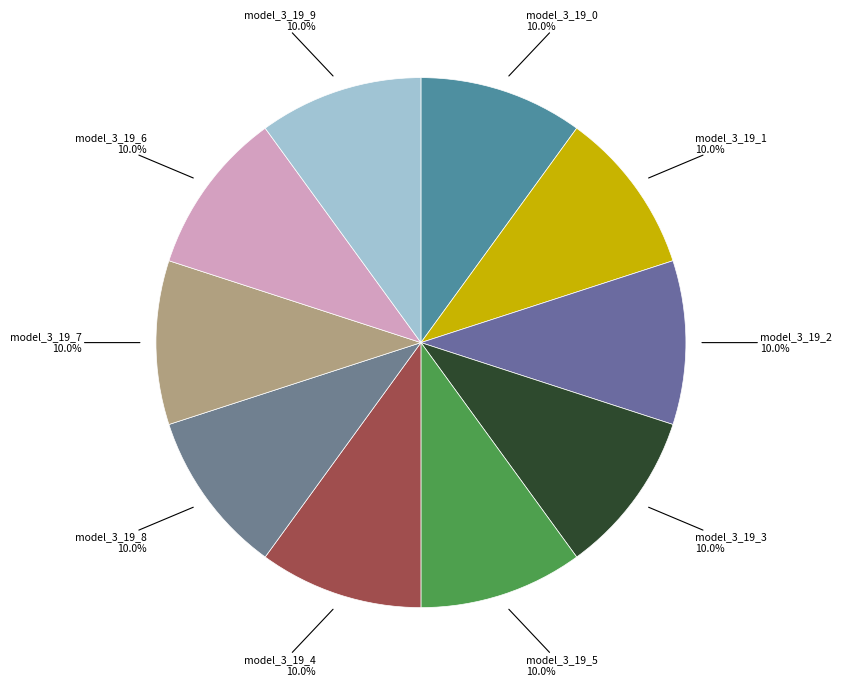

Is there a majority slice in this chart?

No